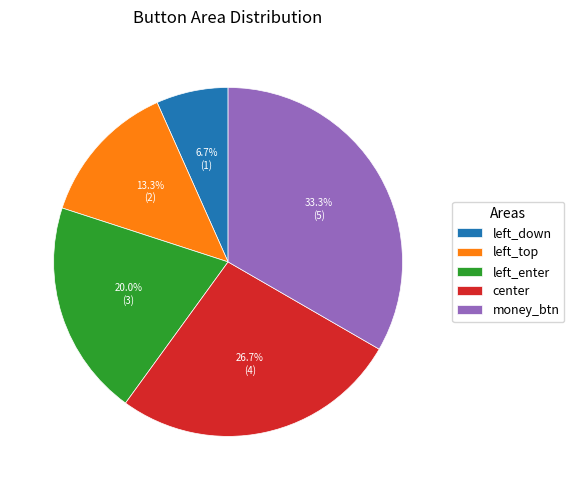

To the nearest percent, what percentage of the pie is left_enter?

20%